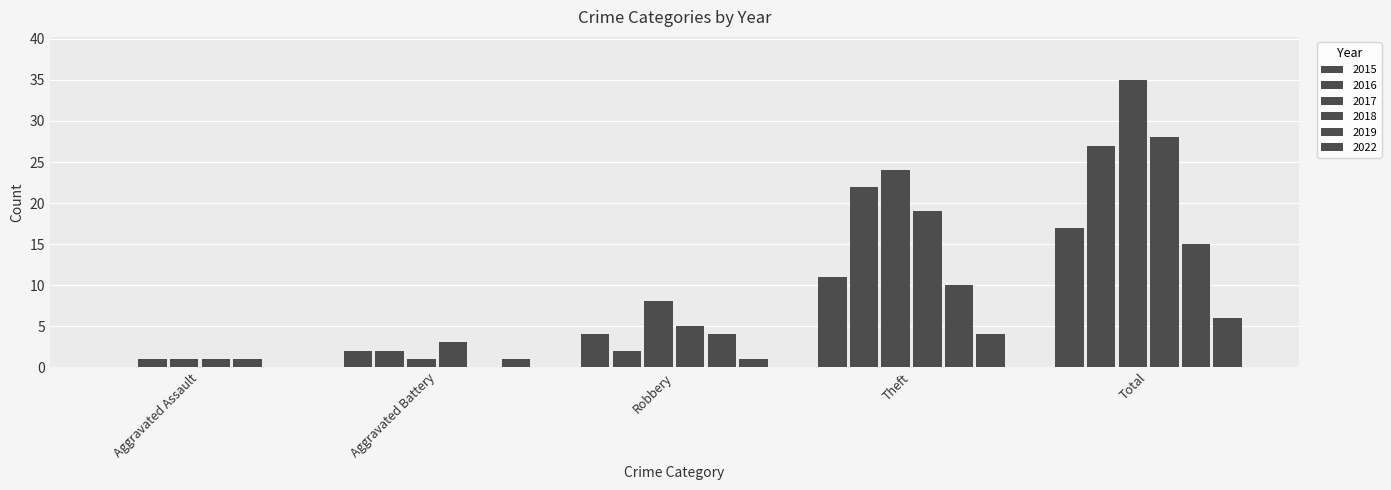

What value does the 2018 series have at Aggravated Battery?

3